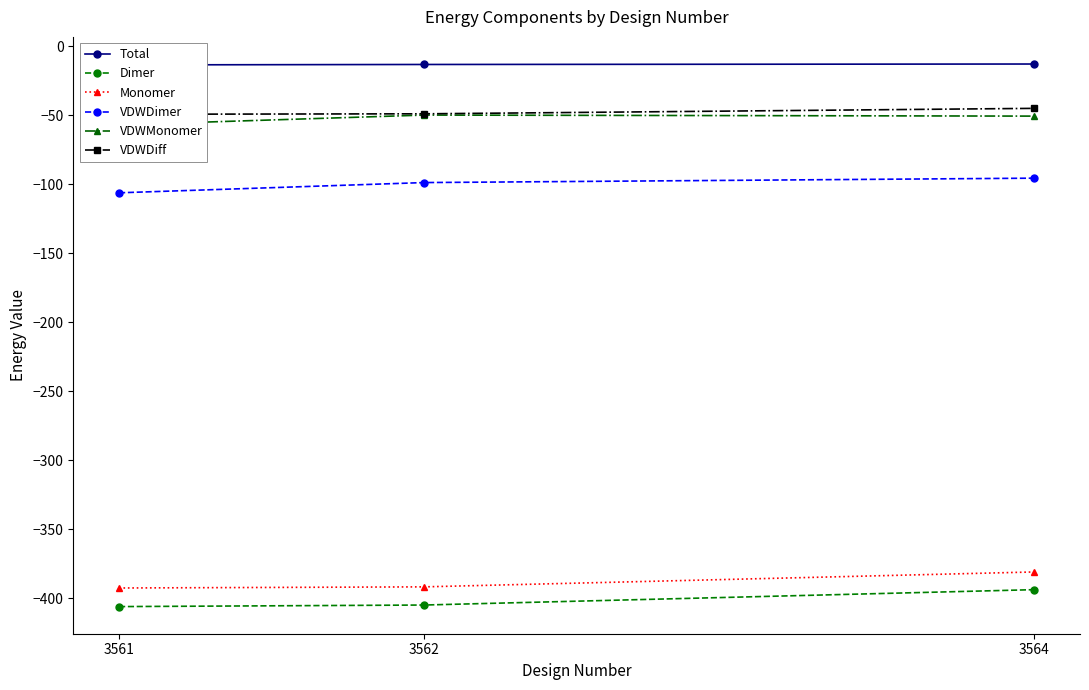

Which has a higher value, 3564 or 3561?

3564